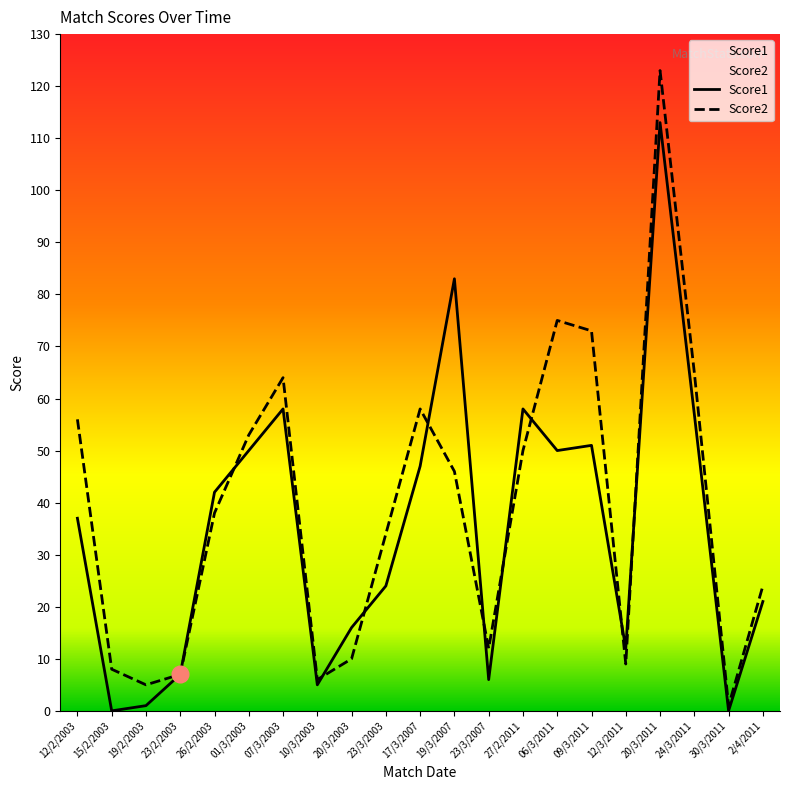

True or false: Score2 has a value of 9 at 12/3/2011.

True